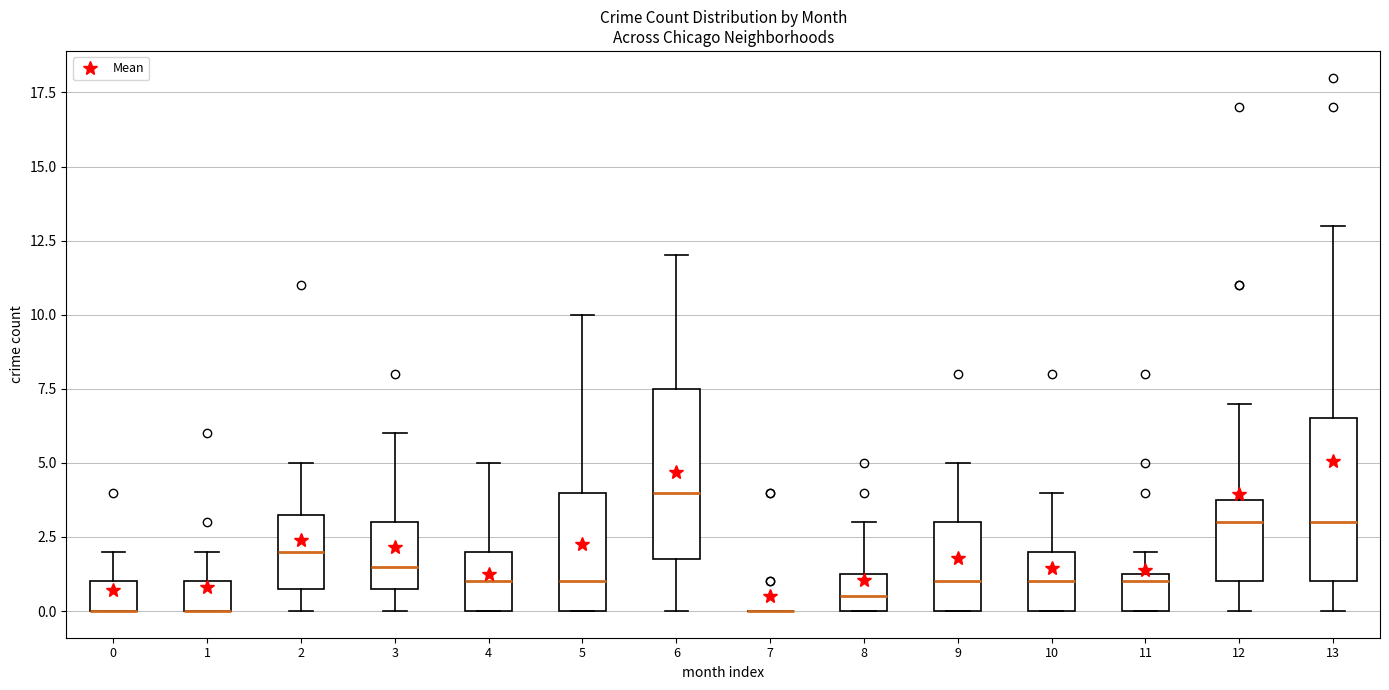

Reading left to right, read every box against the y-axis: the position of its median line, the range the box covers, and the ends of its whiskers. The values are not printed on the chart, so give them approximately, as read against the axis.

0: median 0.0 (drawn on the box's lower edge), box 0.0 to 1.0, whiskers 0.0 to 2.0
1: median 0.0 (drawn on the box's lower edge), box 0.0 to 1.0, whiskers 0.0 to 2.0
2: median 2.0, box 1.0 to 3.5, whiskers 0.0 to 5.0
3: median 1.5, box 1.0 to 3.0, whiskers 0.0 to 6.0
4: median 1.0, box 0.0 to 2.0, whiskers 0.0 to 5.0
5: median 1.0, box 0.0 to 4.0, whiskers 0.0 to 10.0
6: median 4.0, box 2.0 to 7.5, whiskers 0.0 to 12.0
7: box collapsed to a line at 0.0, whiskers 0.0 to 0.0
8: median 0.5, box 0.0 to 1.5, whiskers 0.0 to 3.0
9: median 1.0, box 0.0 to 3.0, whiskers 0.0 to 5.0
10: median 1.0, box 0.0 to 2.0, whiskers 0.0 to 4.0
11: median 1.0, box 0.0 to 1.5, whiskers 0.0 to 2.0
12: median 3.0, box 1.0 to 4.0, whiskers 0.0 to 7.0
13: median 3.0, box 1.0 to 6.5, whiskers 0.0 to 13.0